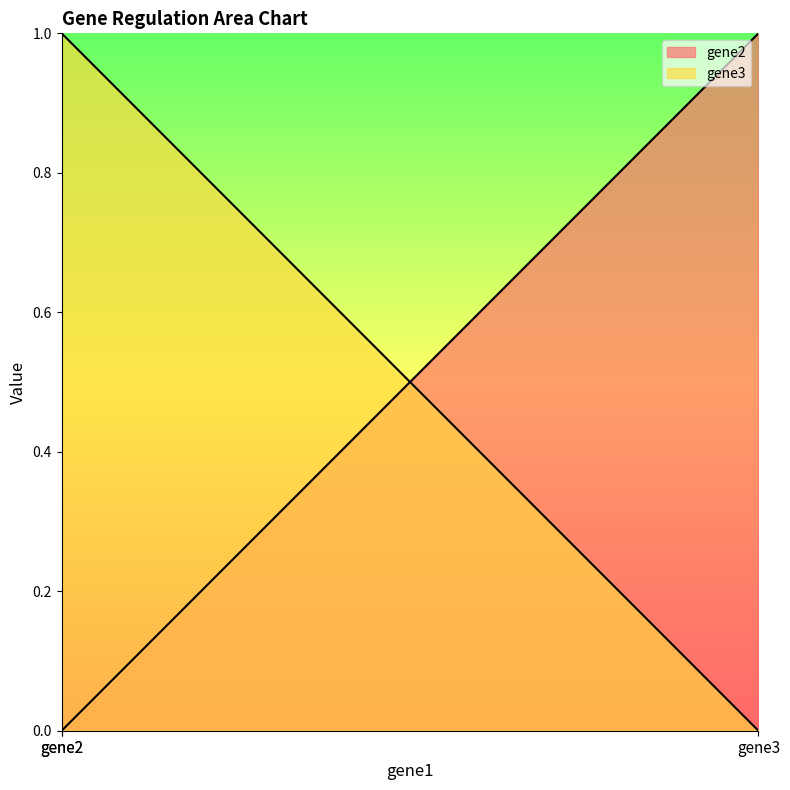

Does the chart have visible grid lines?

No